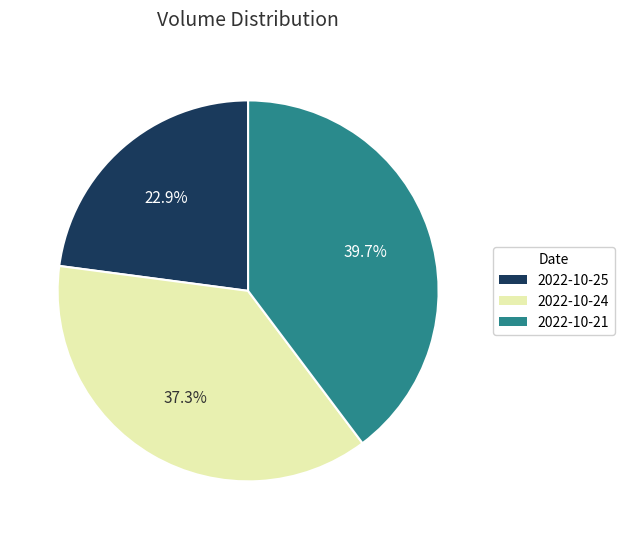

Rank the categories by value from lowest to highest.

2022-10-25, 2022-10-24, 2022-10-21